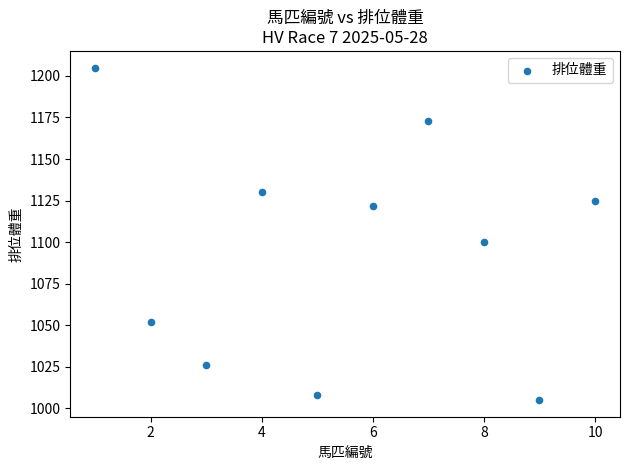

What Y value in the scatter plot is closest to 1105?

1100